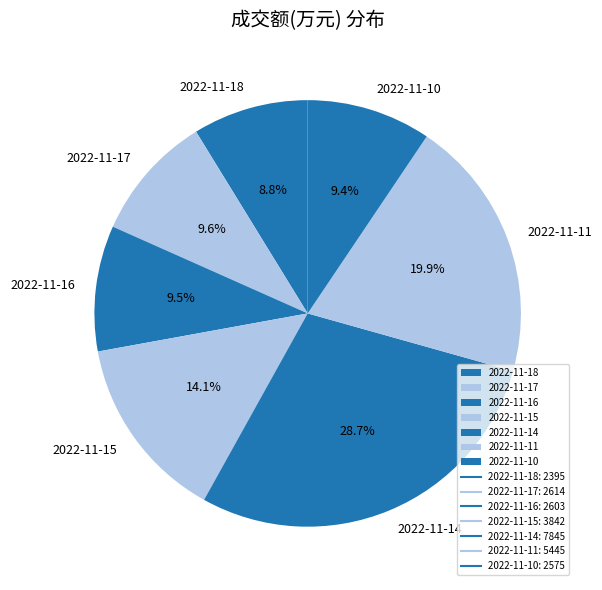

To the nearest percent, what portion does 2022-11-14 represent?

29%